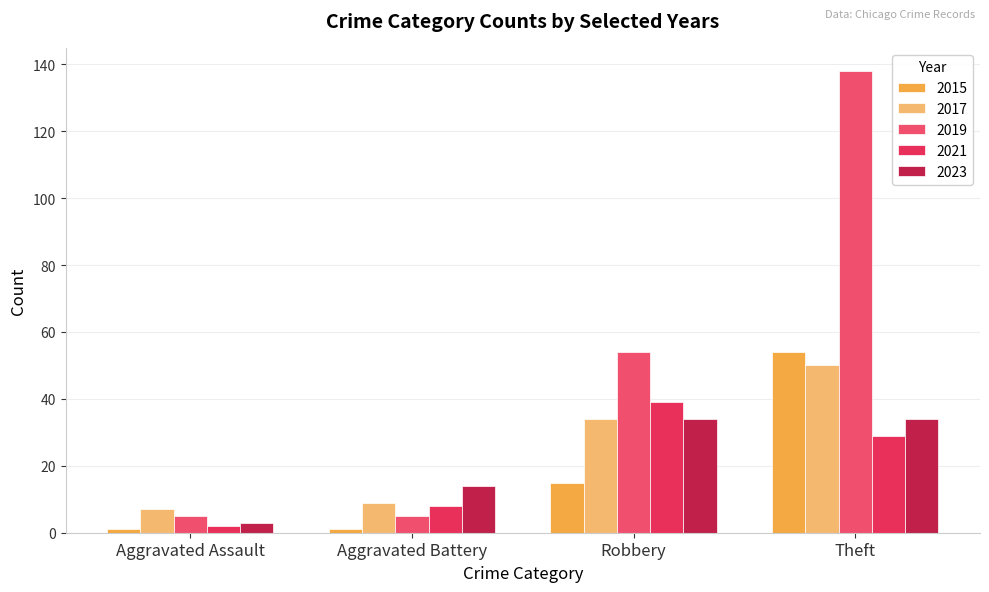

The value of 2021 at Aggravated Battery is 8. True or false?

True